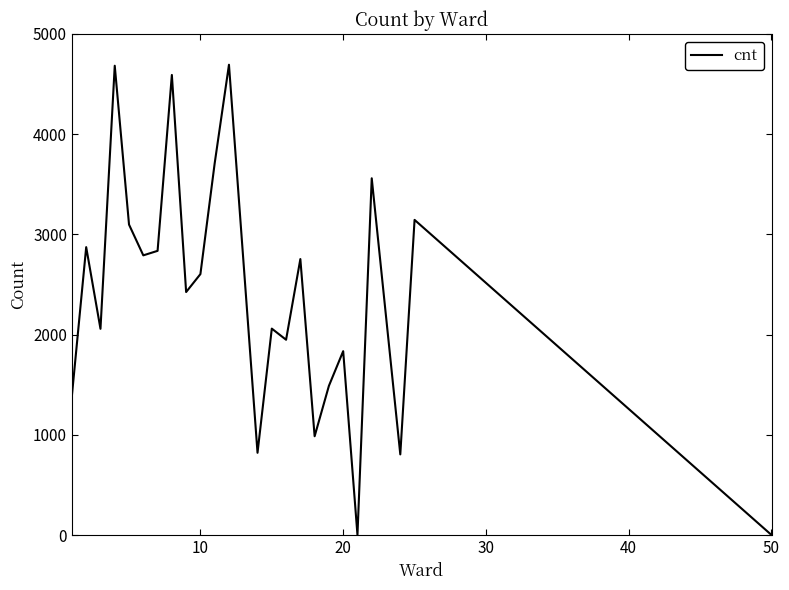

What is the sum of all values?

57161